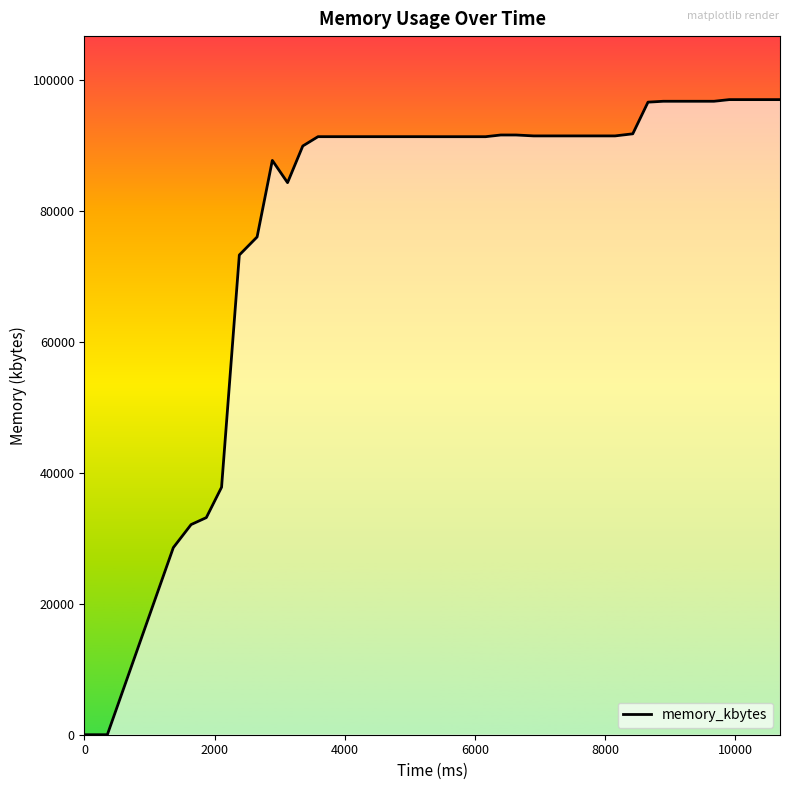

What is the maximum value shown in the chart?

97020